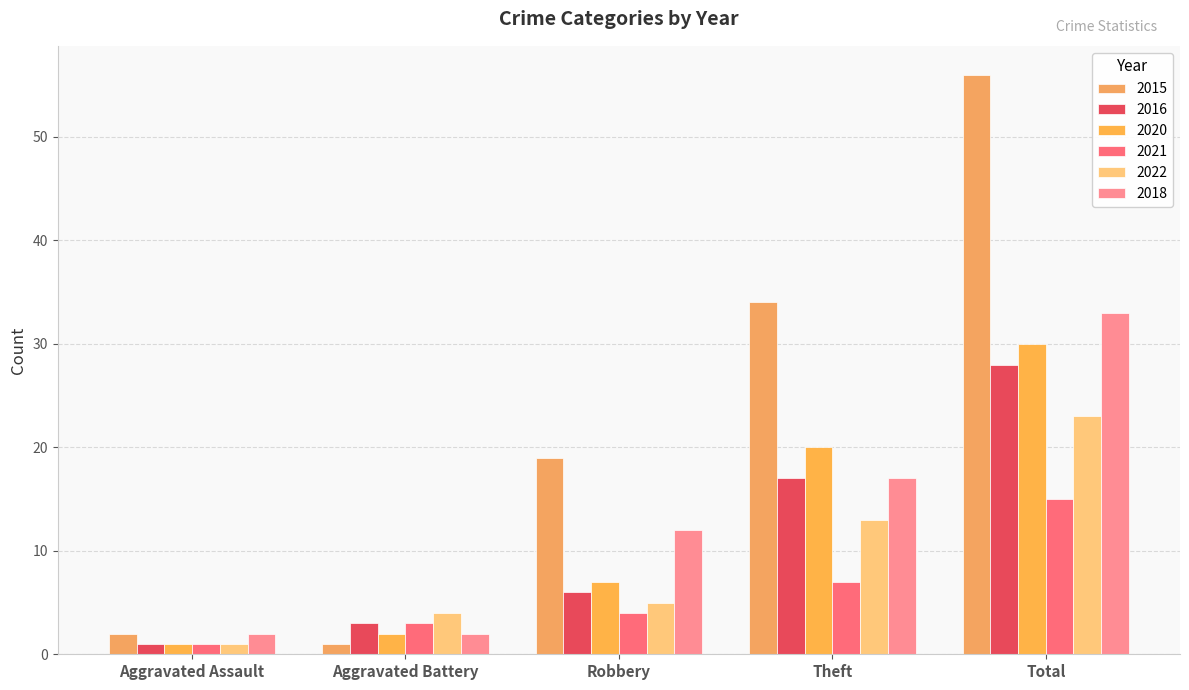

At how many categories does at least one series exceed 17?

3